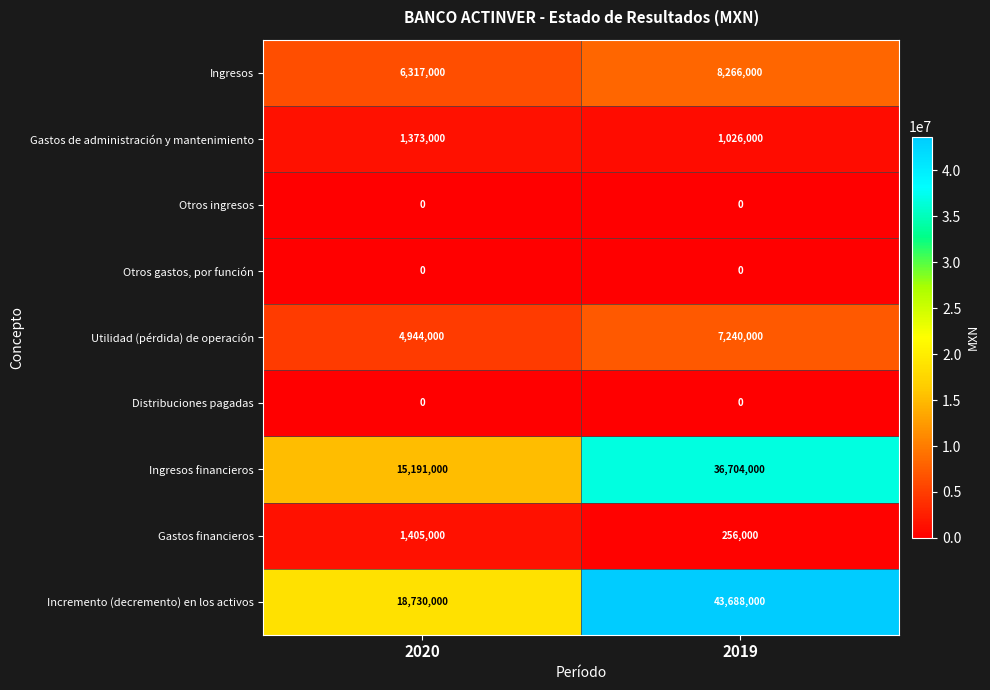

What is the spread (max minus min) of values at 2019?

43688000